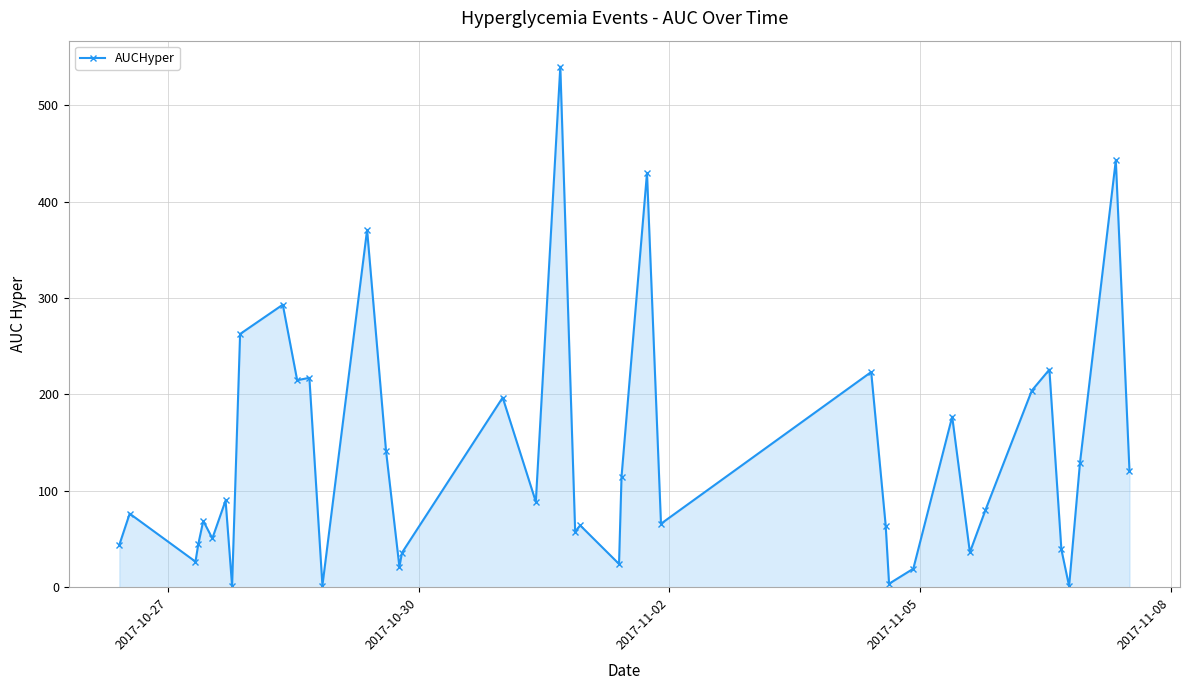

What is the difference between the maximum and minimum values?

538.7